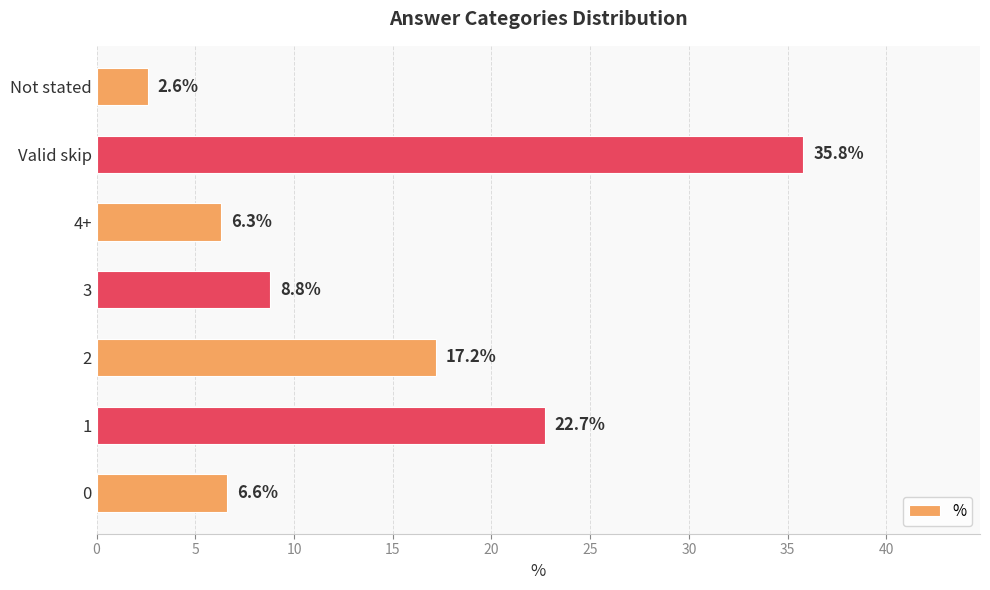

What is the sum of all values?

100.0